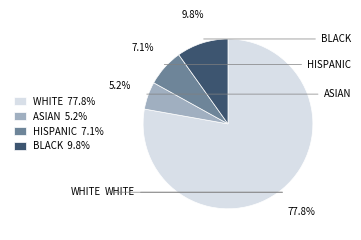

Which has a higher value, BLACK 9.8% or HISPANIC 7.1%?

BLACK 9.8%